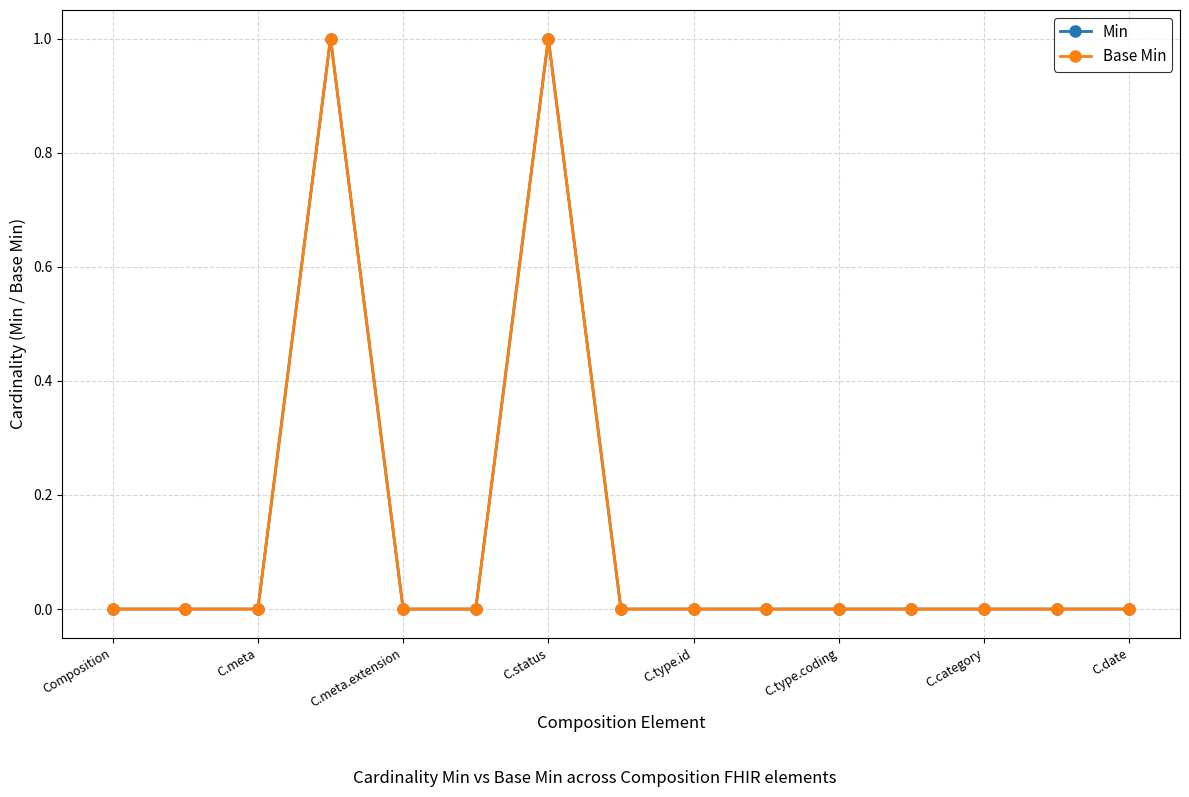

How many values in Min are above zero?

2